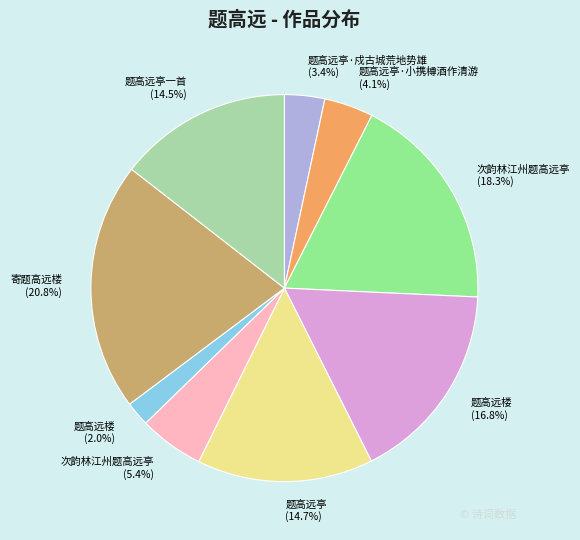

To the nearest percent, what is the average slice percentage?

11%